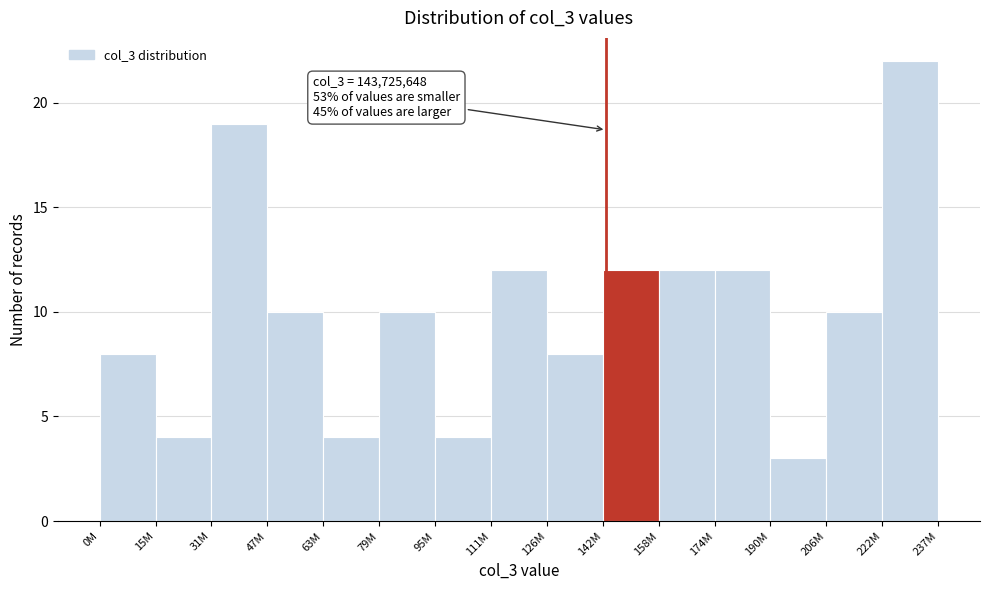

Reading left to right, what are all the values shown in this chart?

0M=8	15M=4	31M=19	47M=10	63M=4	79M=10	95M=4	111M=12	126M=8	142M=12	158M=12	174M=12	190M=3	206M=10	222M=22